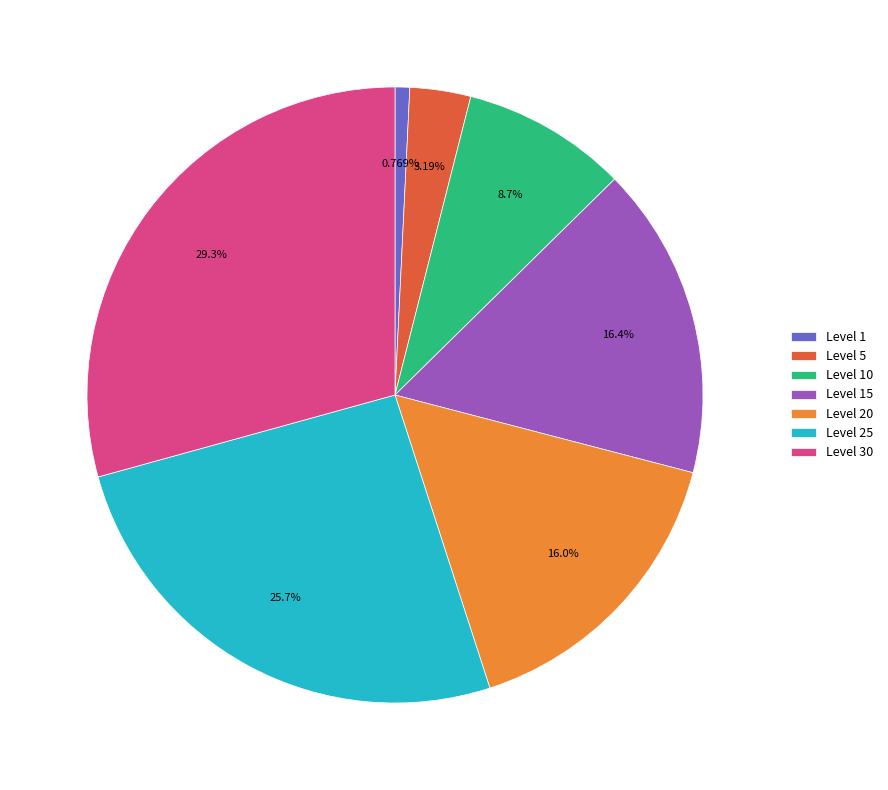

Which slice is the largest?

Level 30